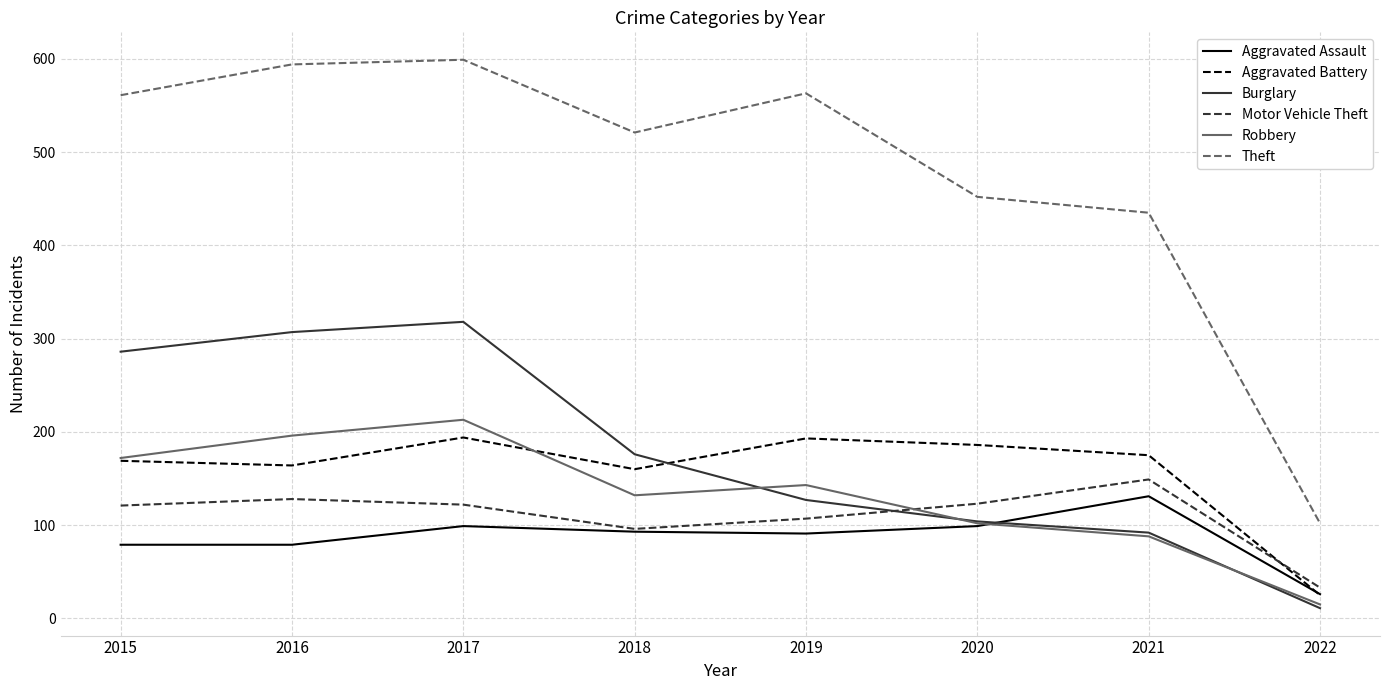

What is the total value across all series at 2020?

1066